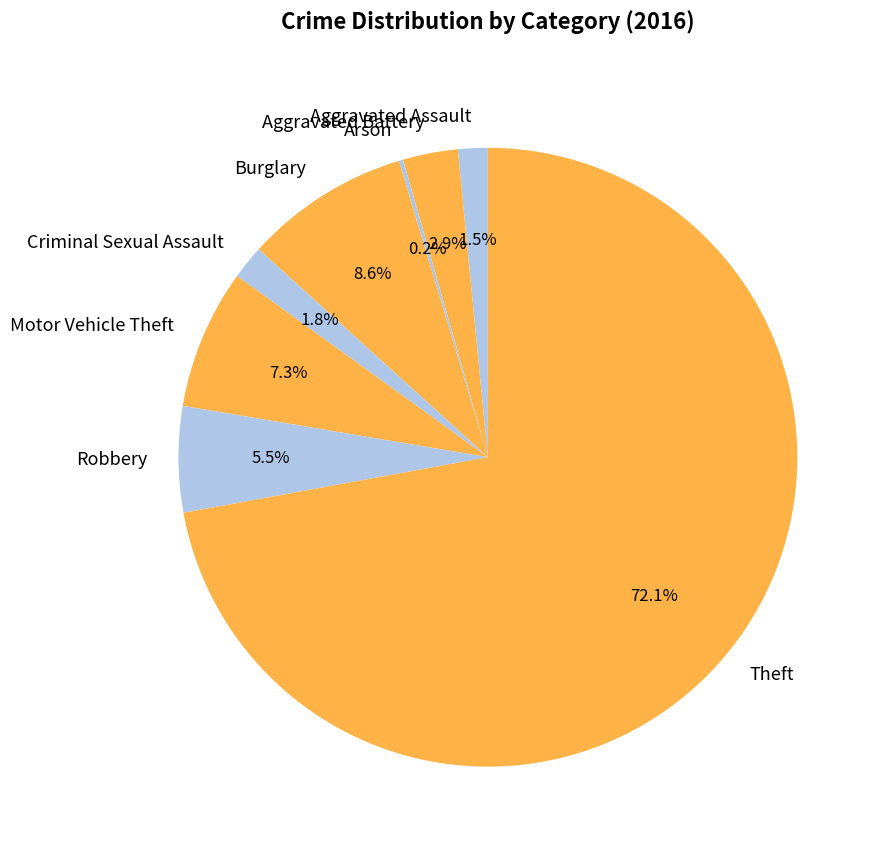

Is it true that Burglary is 9% of the pie?

True